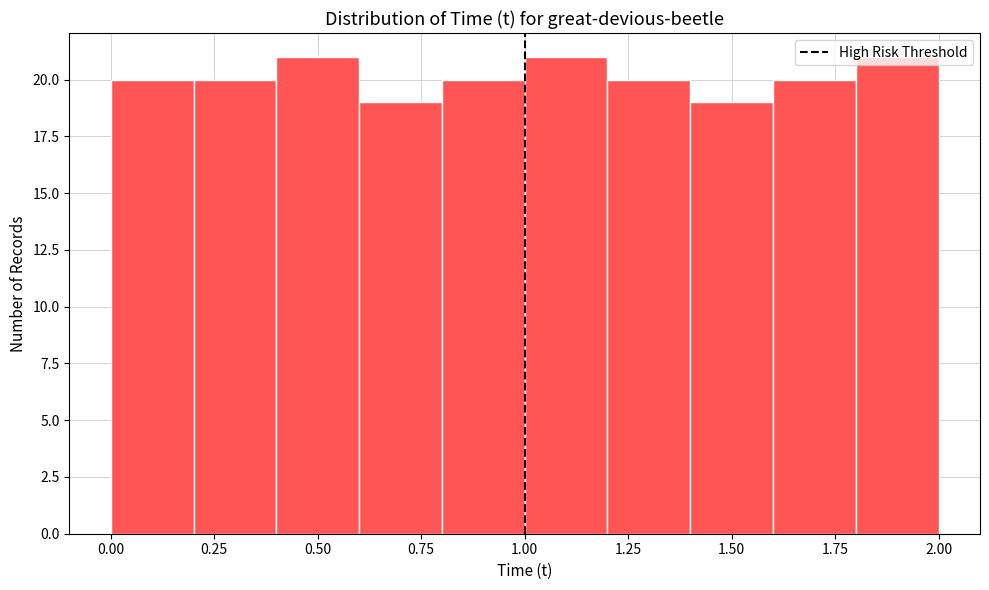

Reading left to right, list every bar in this chart as the range it spans on the x-axis followed by its height. The values are not printed on the chart, so give them approximately, as read against the axis.

0.0 to 0.2: 20
0.2 to 0.4: 20
0.4 to 0.6: 21
0.6 to 0.8: 19
0.8 to 1.0: 20
1.0 to 1.2: 21
1.2 to 1.4: 20
1.4 to 1.6: 19
1.6 to 1.8: 20
1.8 to 2.0: 21